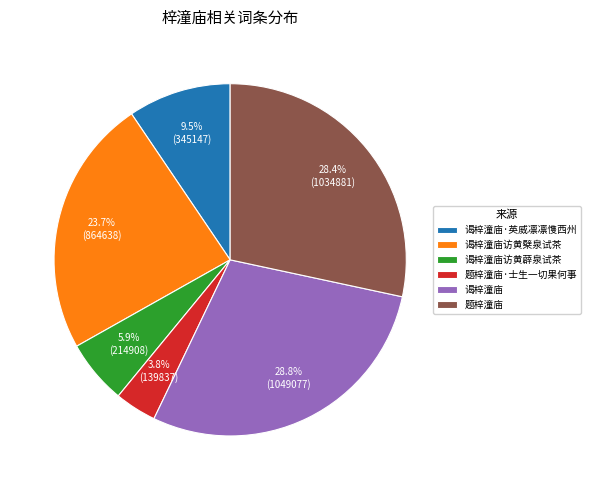

Which has a higher value, 谒梓潼庙访黄薜泉试茶 or 谒梓潼庙·英威凛凛愯西州?

谒梓潼庙·英威凛凛愯西州